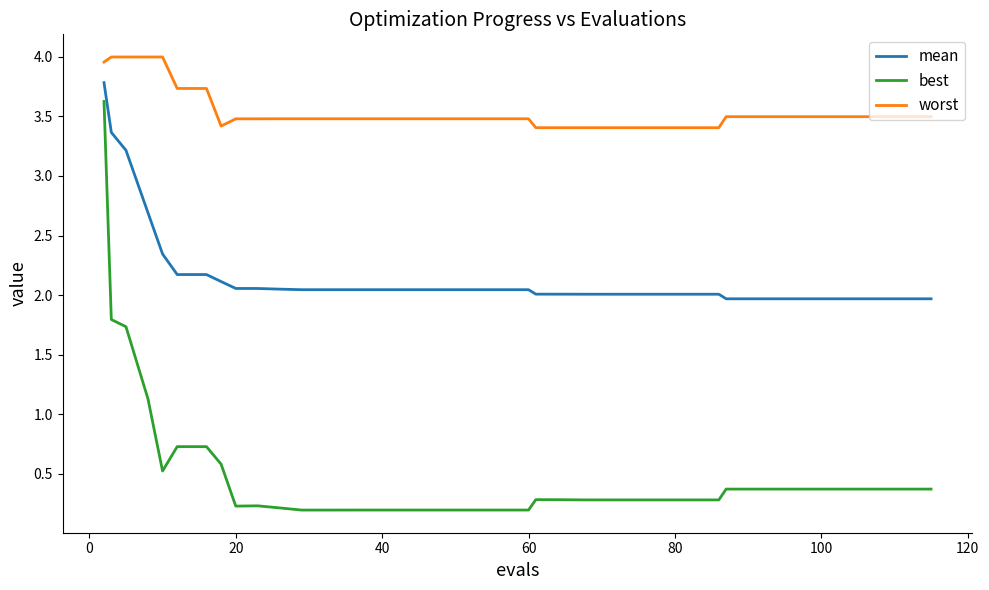

True or false: best and worst intersect in this chart.

False